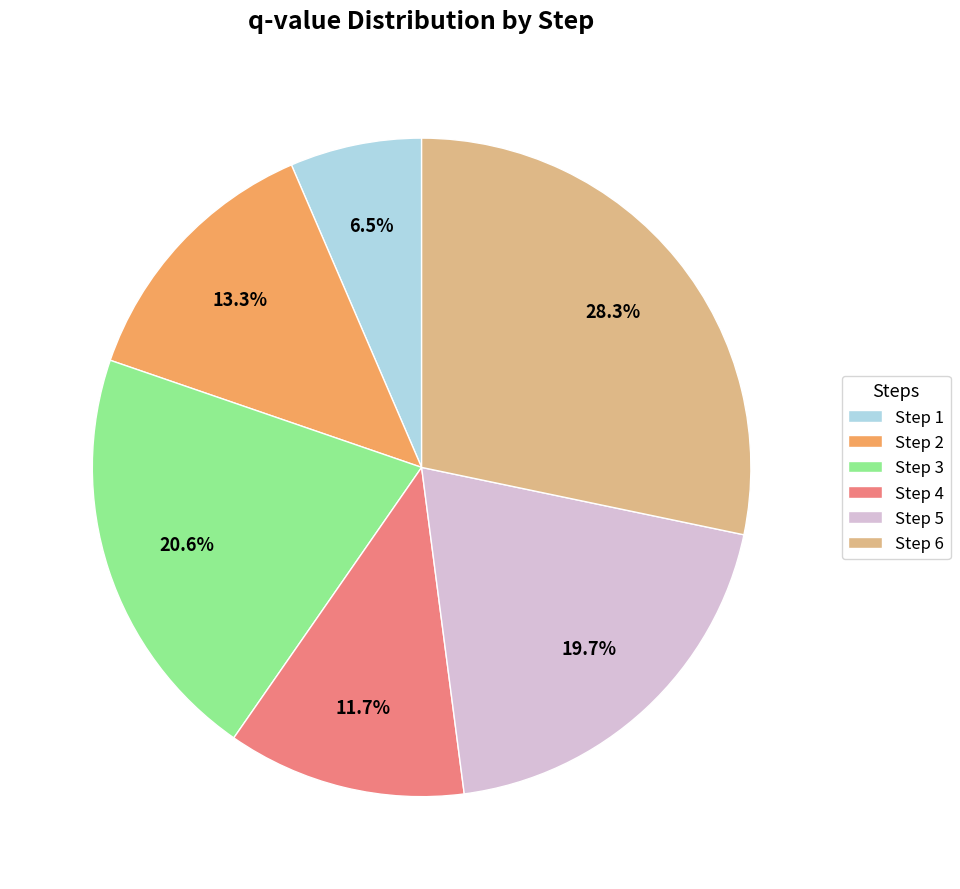

How many slices are in this pie chart?

6